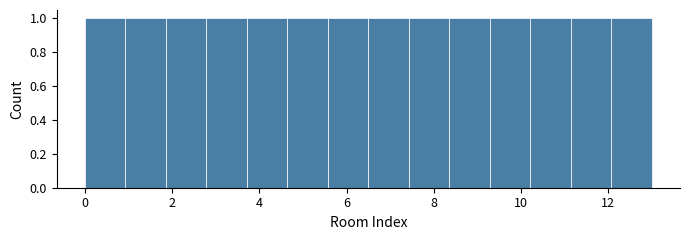

Reading left to right, list every bar in this chart as the range it spans on the x-axis followed by its height. Neither the bar edges nor the heights are printed on the chart, so give them approximately, as read against the axes.

0.0 to 1.0: 1
1.0 to 1.8: 1
1.8 to 2.8: 1
2.8 to 3.8: 1
3.8 to 4.6: 1
4.6 to 5.6: 1
5.6 to 6.6: 1
6.6 to 7.4: 1
7.4 to 8.4: 1
8.4 to 9.2: 1
9.2 to 10.2: 1
10.2 to 11.2: 1
11.2 to 12.0: 1
12.0 to 13.0: 1